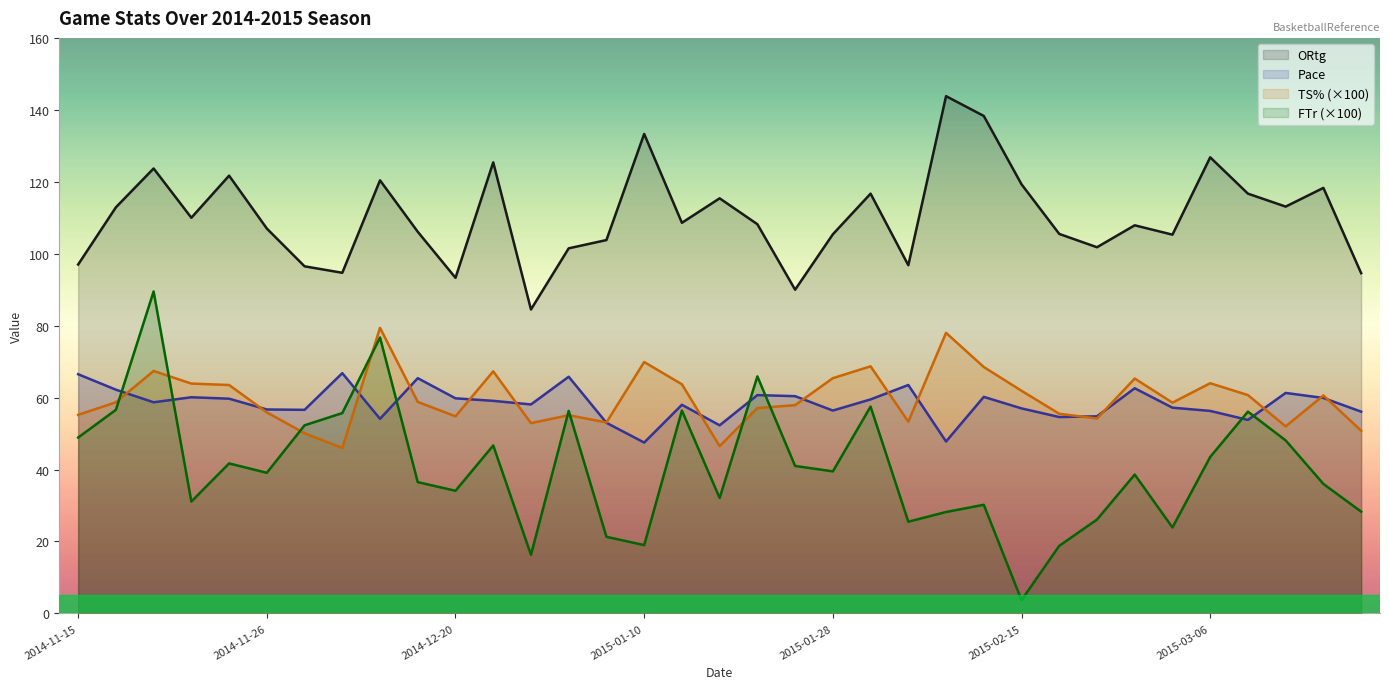

What are all the series names shown in the legend?

ORtg, Pace, TS% (×100), FTr (×100)